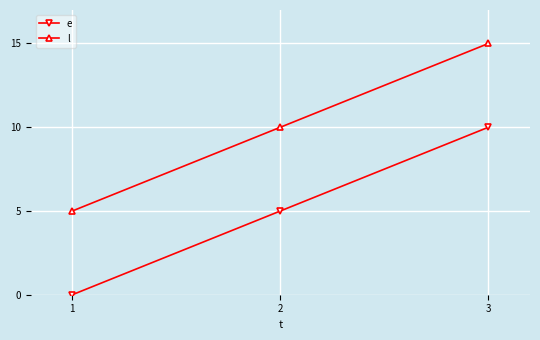

Reading left to right, list all the values displayed in this chart.

e: 0	5	10
l: 5	10	15